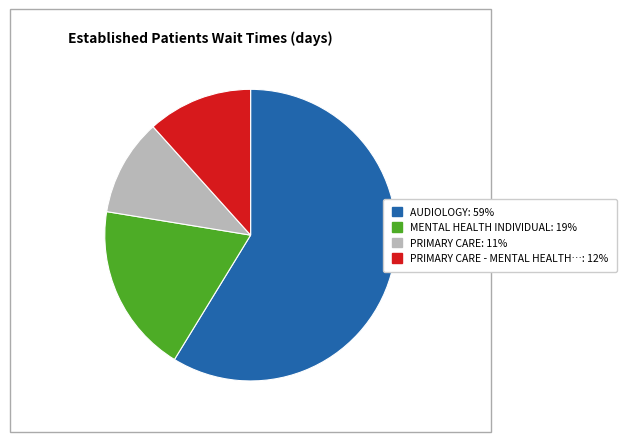

Is there a majority slice in this chart?

Yes